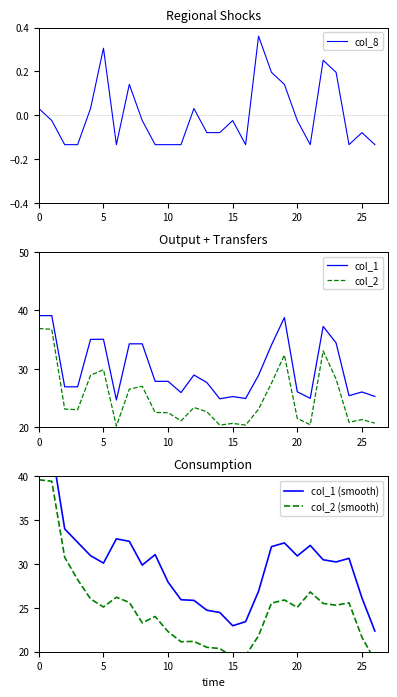

List the series in order of their peak value, lowest first.

col_8, col_2, col_1, col_2 (smooth), col_1 (smooth)